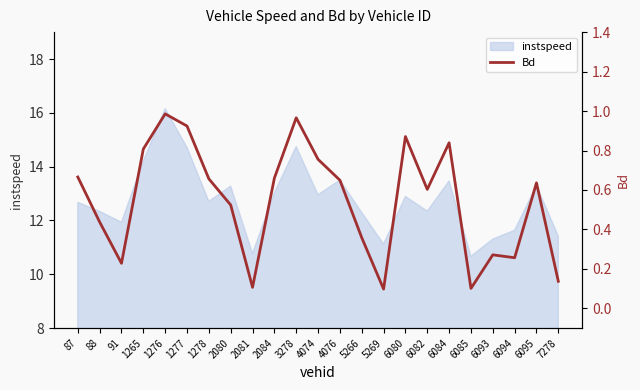

Does the chart display data point markers on the line(s)?

No